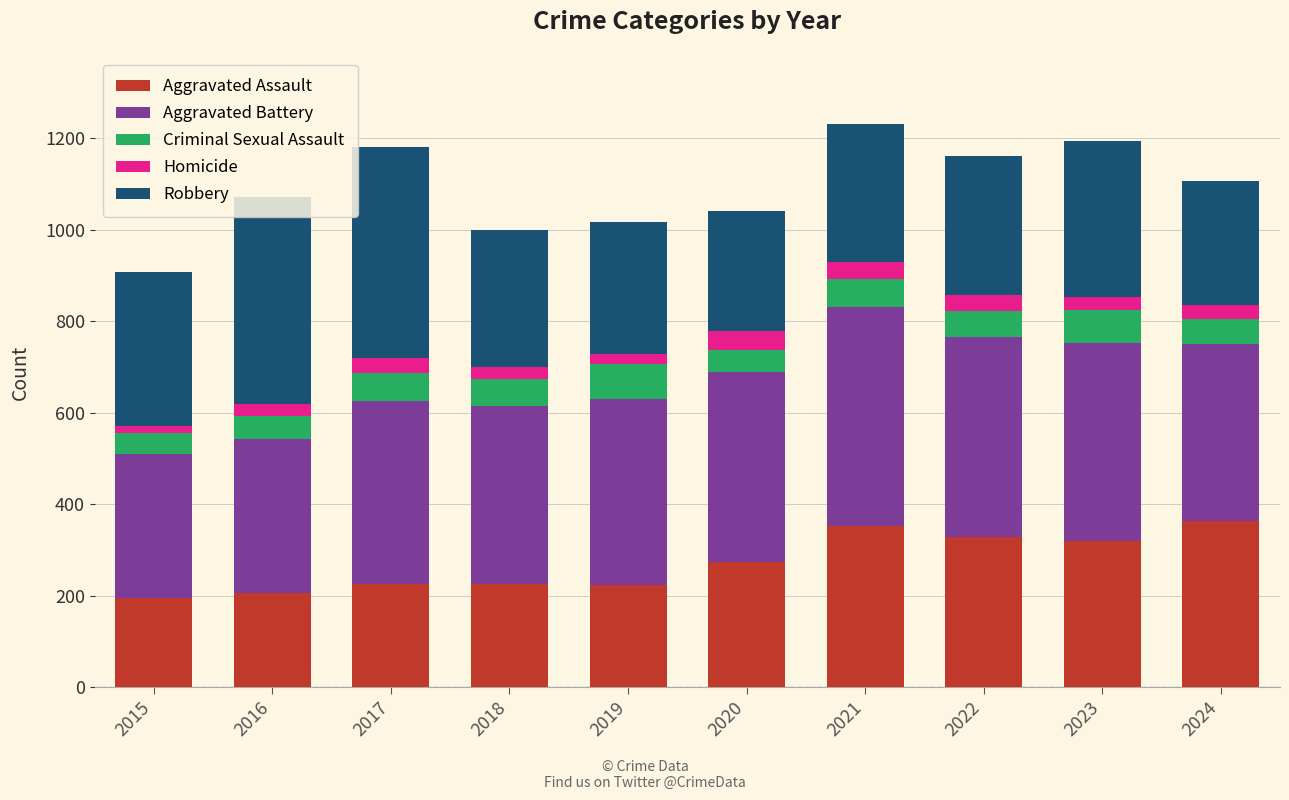

How many bars are there in total?

10